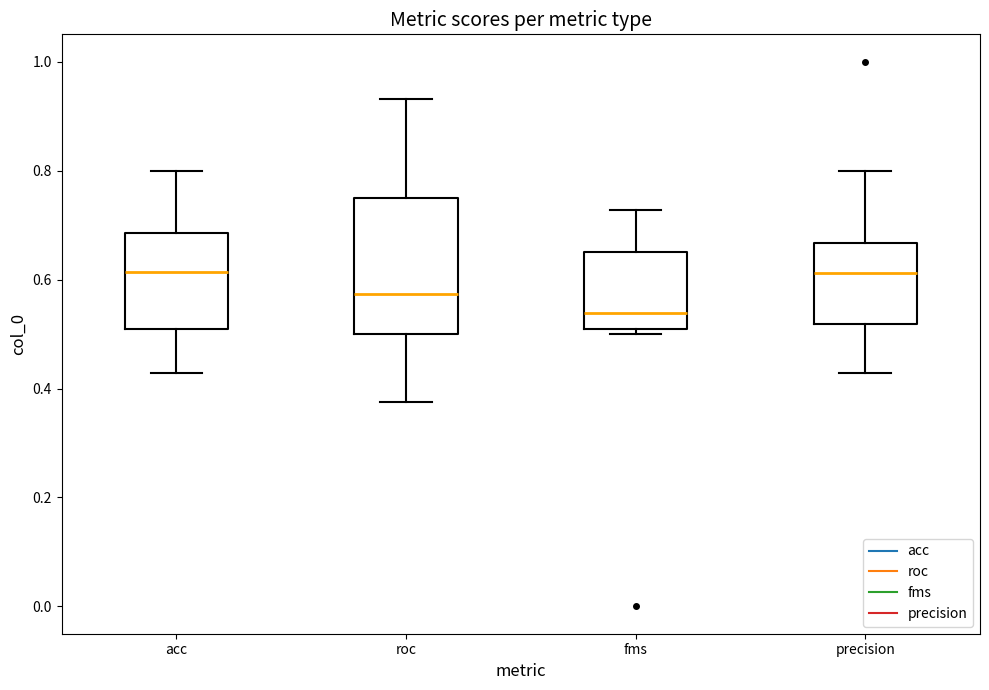

Where does the lower whisker of the box for precision end on the y-axis? The values are not printed on the chart, so give them approximately, as read against the axis.

0.42